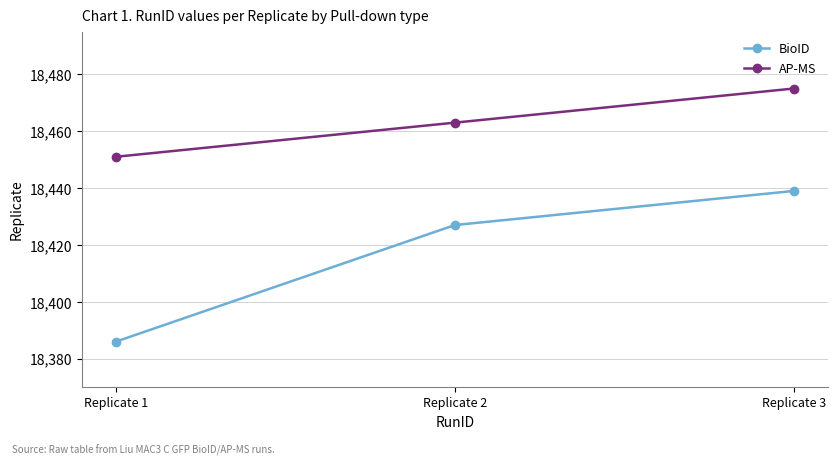

Rank the series at Replicate 1 from lowest to highest value.

BioID, AP-MS